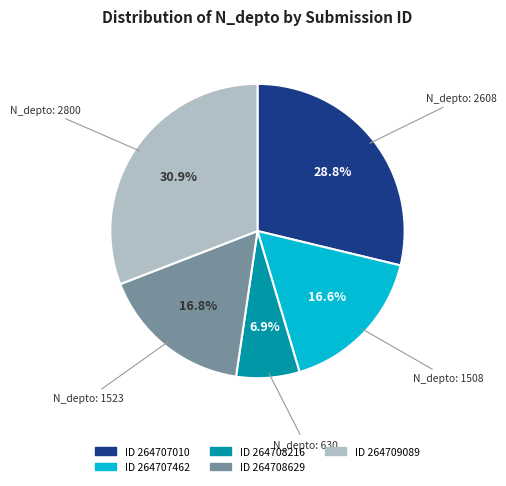

Is there any slice that represents more than half of the pie?

No